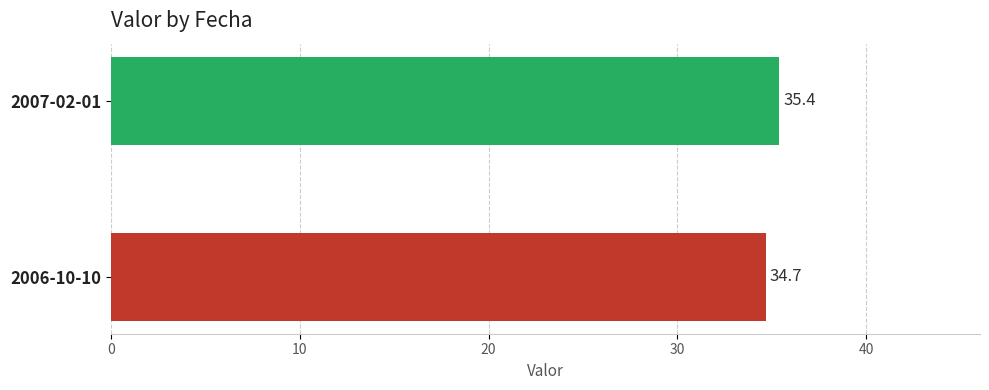

How many series are shown in this chart?

1